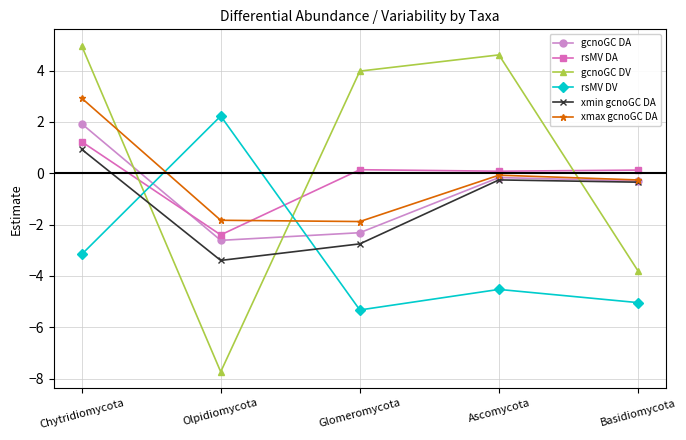

Count the number of categories in the chart.

5